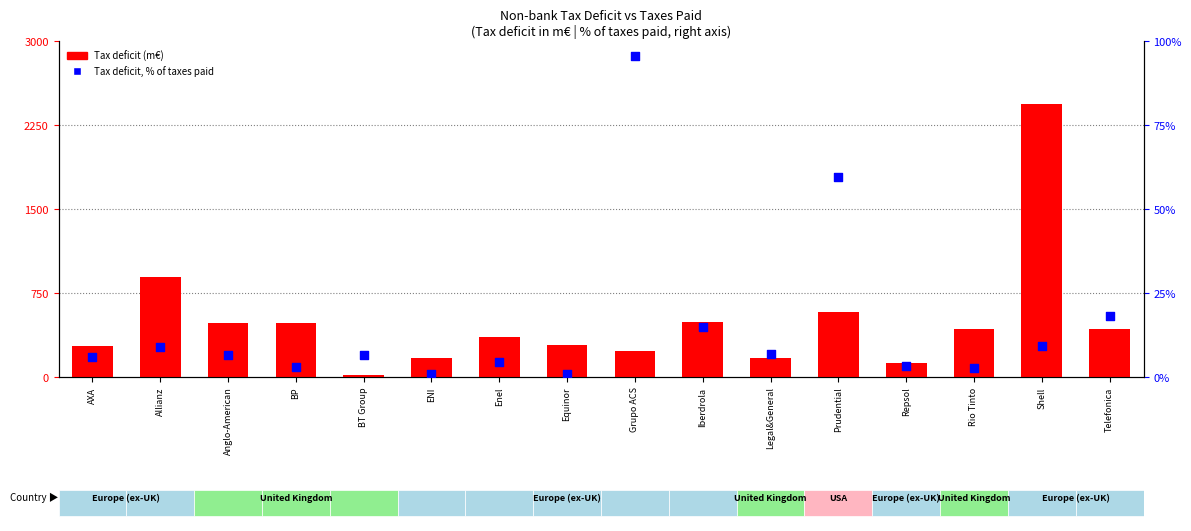

Is the value of Tax deficit, % of taxes paid (scaled) at ENI greater than the value of Tax deficit (m€) at Rio Tinto?

No